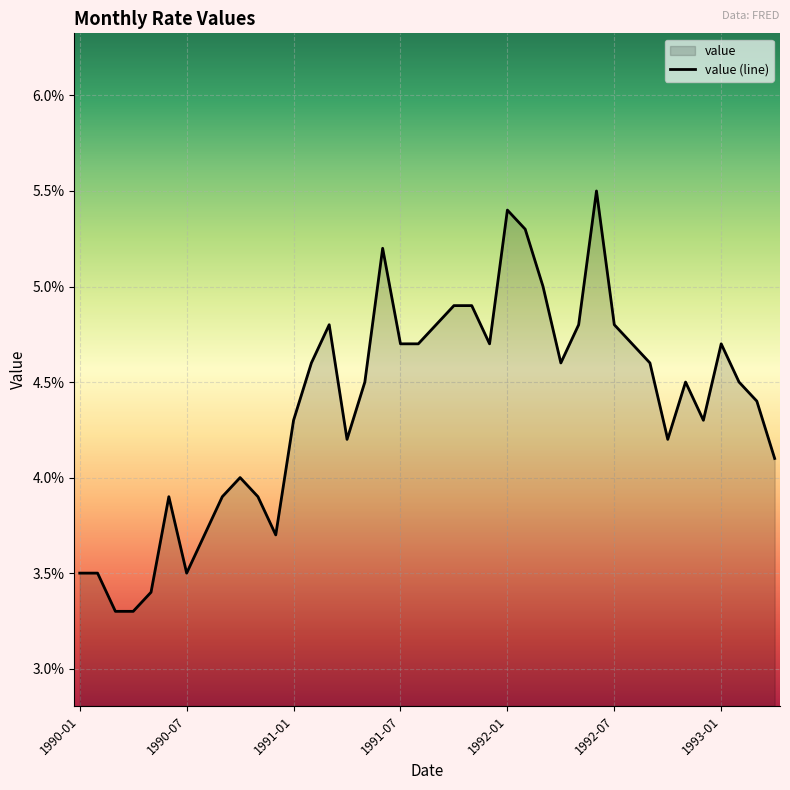

What is the difference between the values at 1990-01 and 25?

1.8